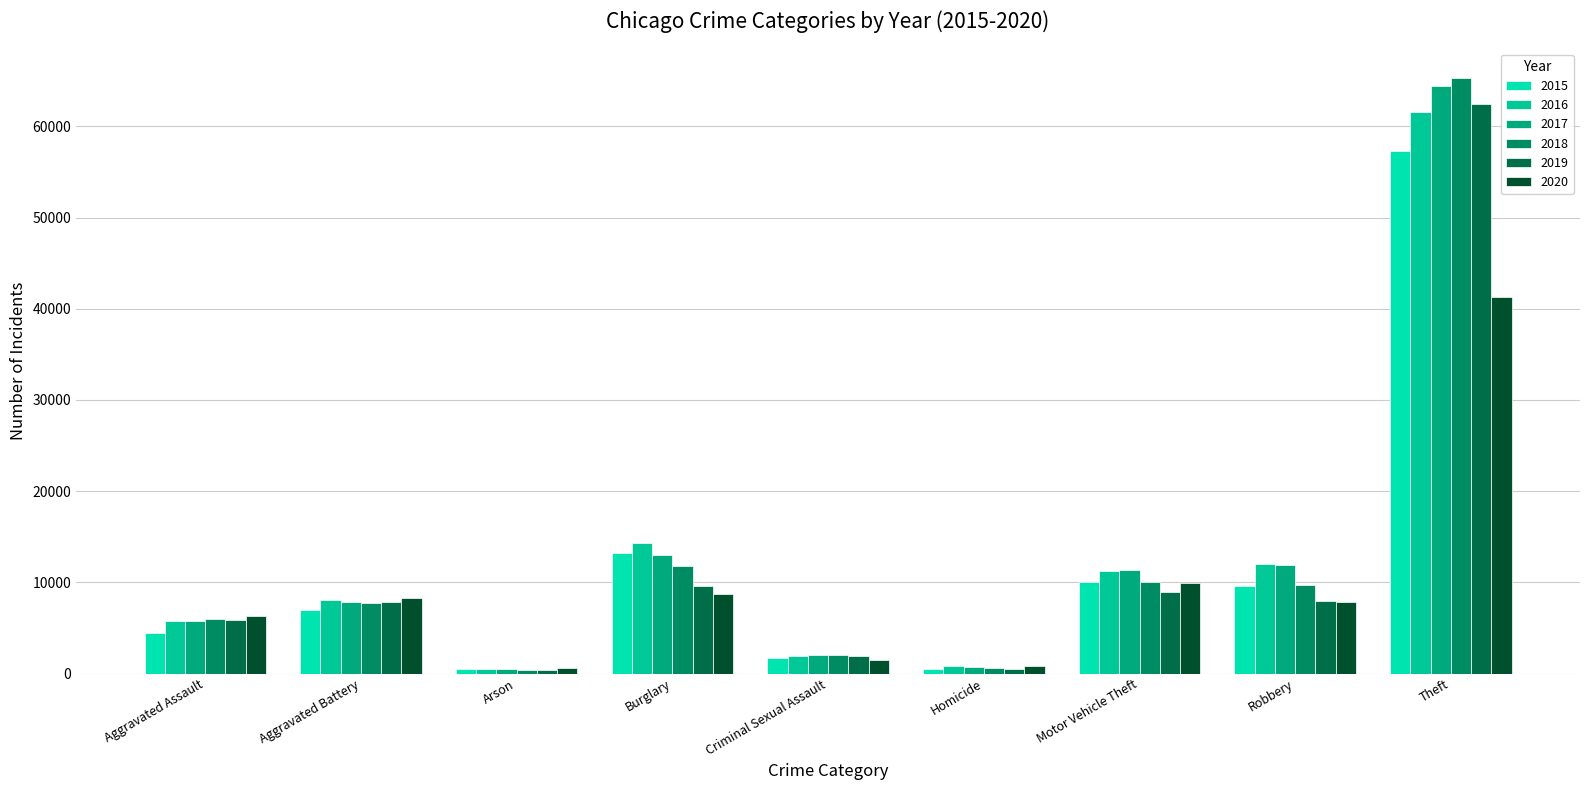

How many series are shown in this chart?

6